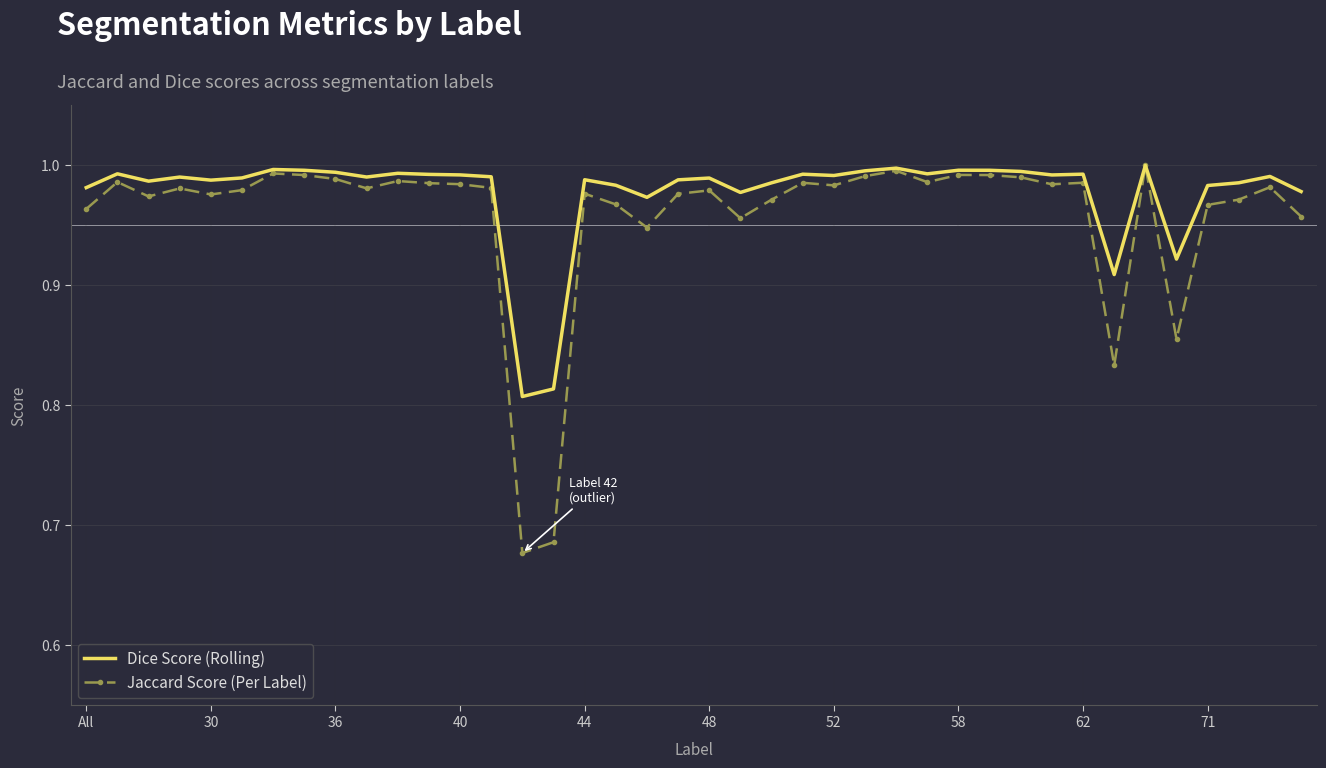

Which series has the widest spread of values?

Jaccard Score (Per Label)